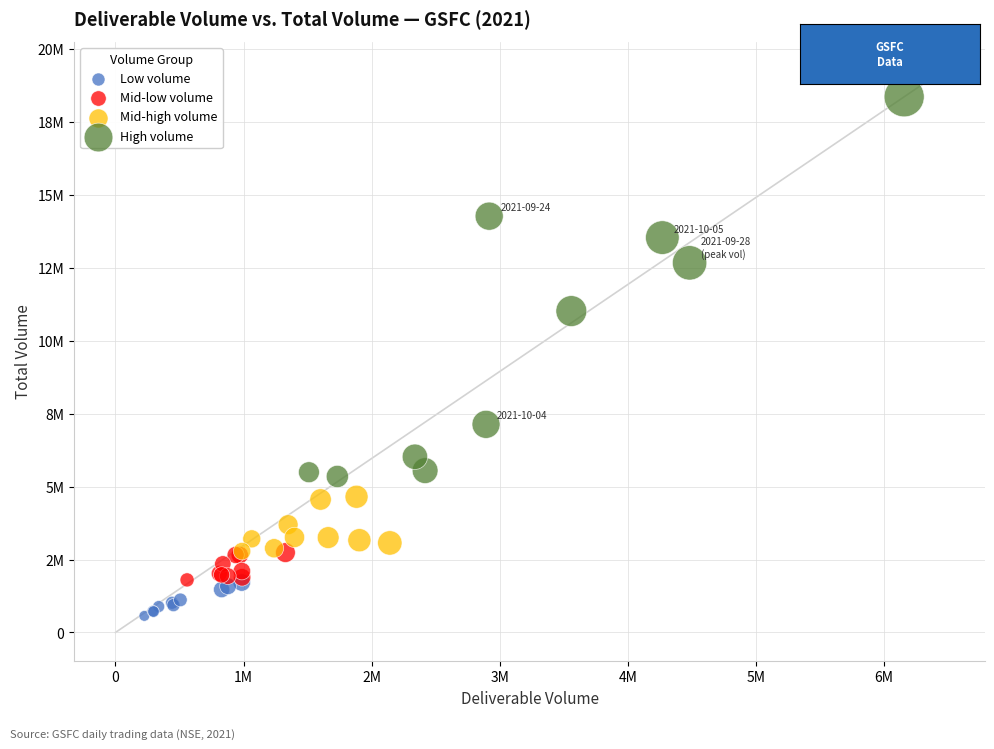

Which series contains the lowest Y value?

Low volume